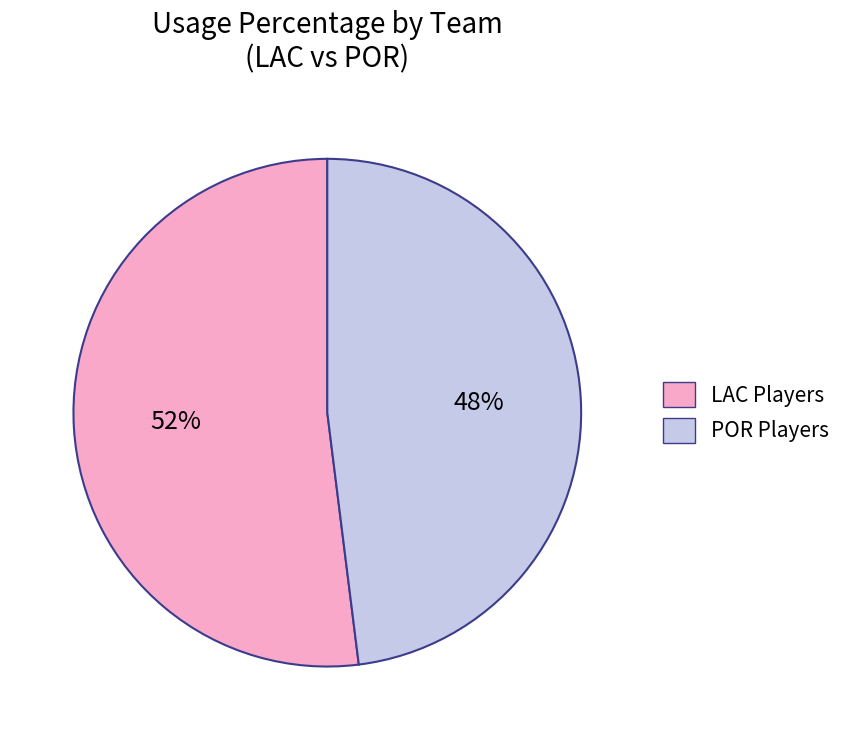

How many segments does this pie chart have?

2